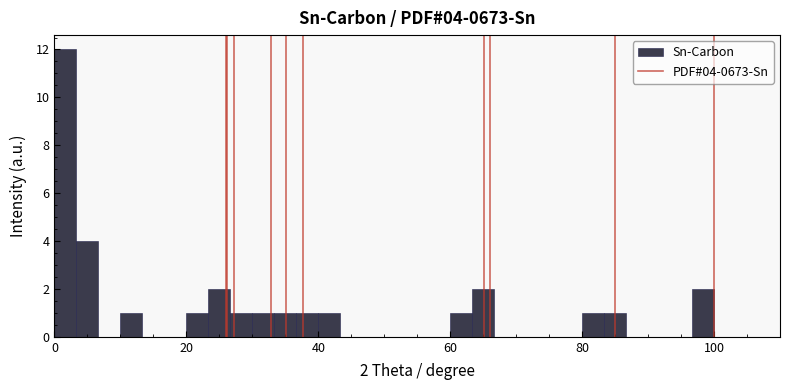

Around what value on the x-axis is the tallest bar? Give the approximate position of its centre, as read against the axis.

2